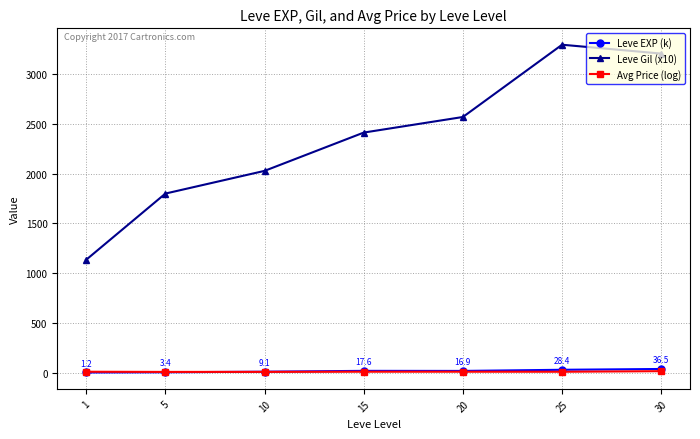

Which series has the widest spread of values?

Leve Gil (x10)